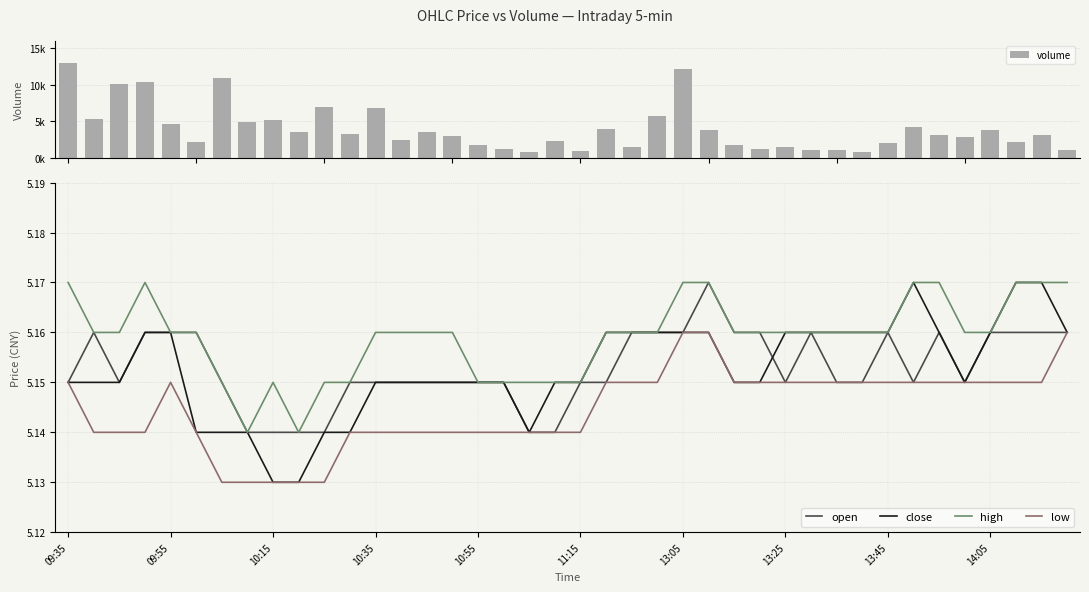

How many groups of bars are there?

40